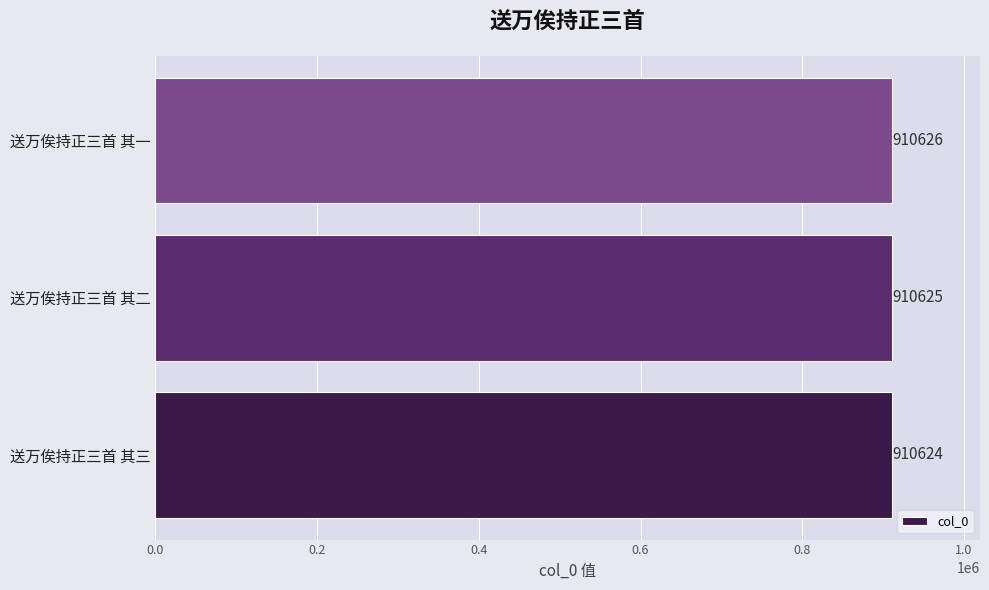

What is the ratio of the value at 送万俟持正三首 其三 to the value at 送万俟持正三首 其二?

1.0